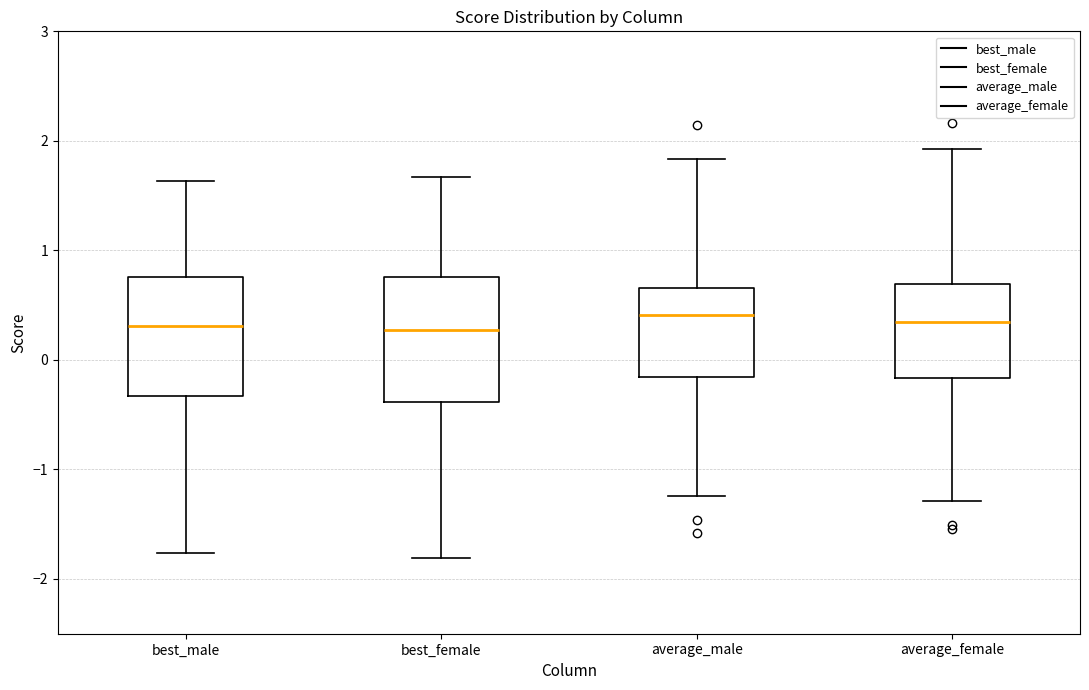

Where is the lower edge of the box for average_male on the y-axis? The values are not printed on the chart, so give them approximately, as read against the axis.

-0.2